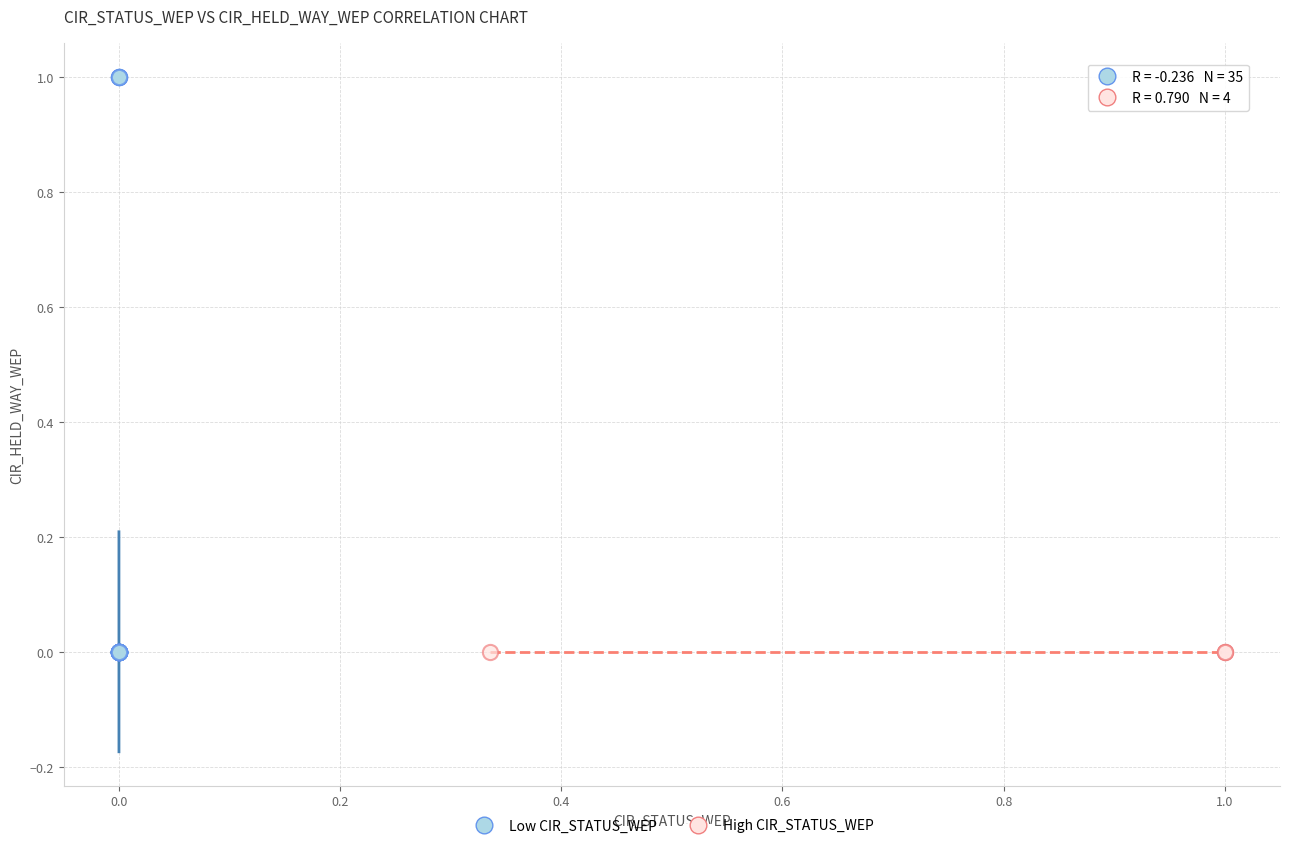

Which series contains the highest Y value?

Low CIR_STATUS_WEP